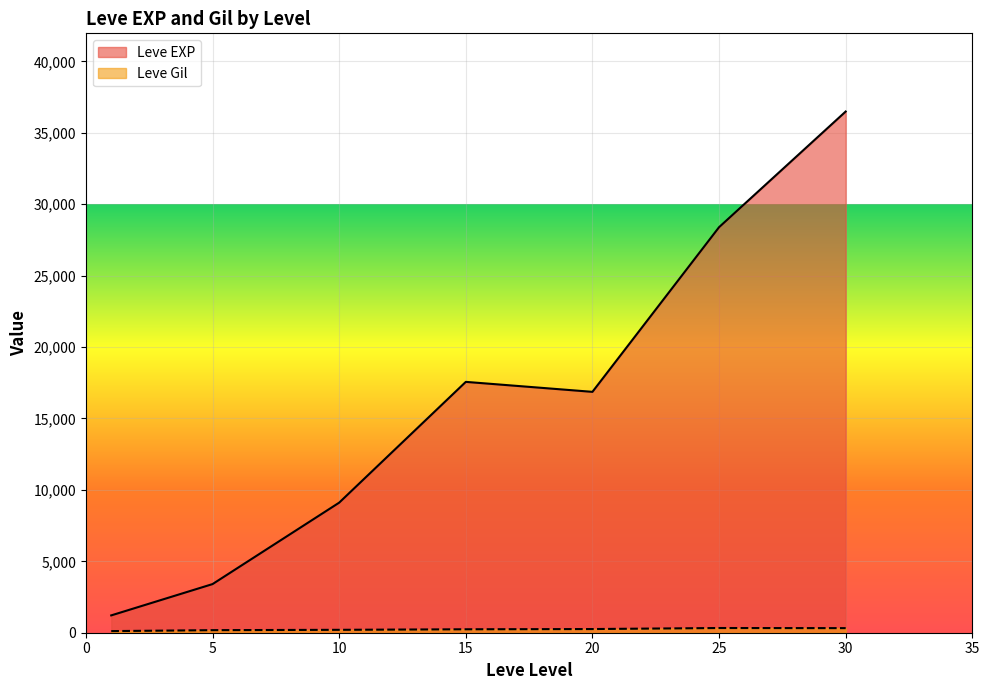

The value of Leve EXP at 15 is 7568.5. True or false?

False